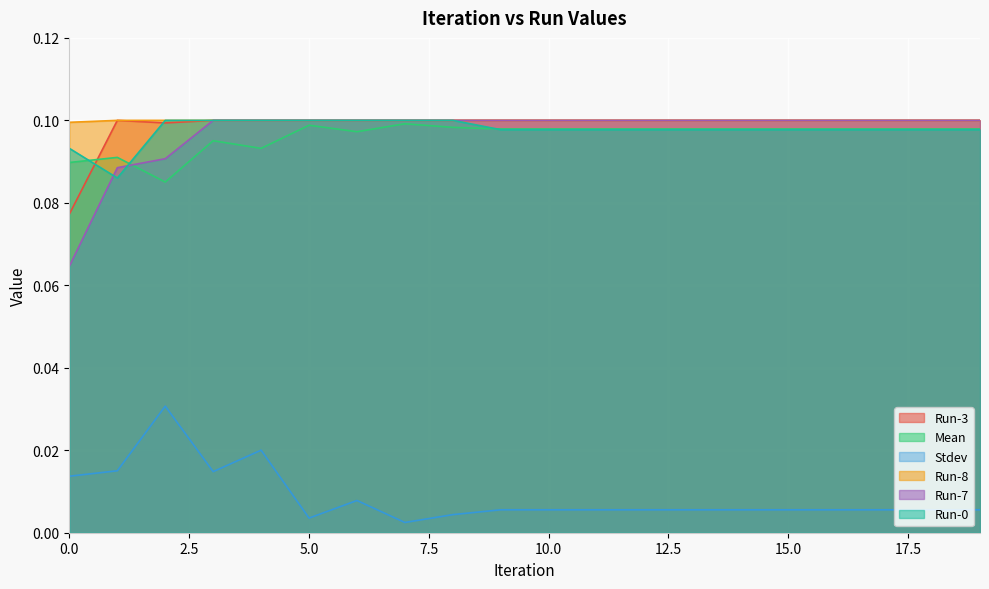

True or false: Mean has more than 2 points higher than both neighbors.

True